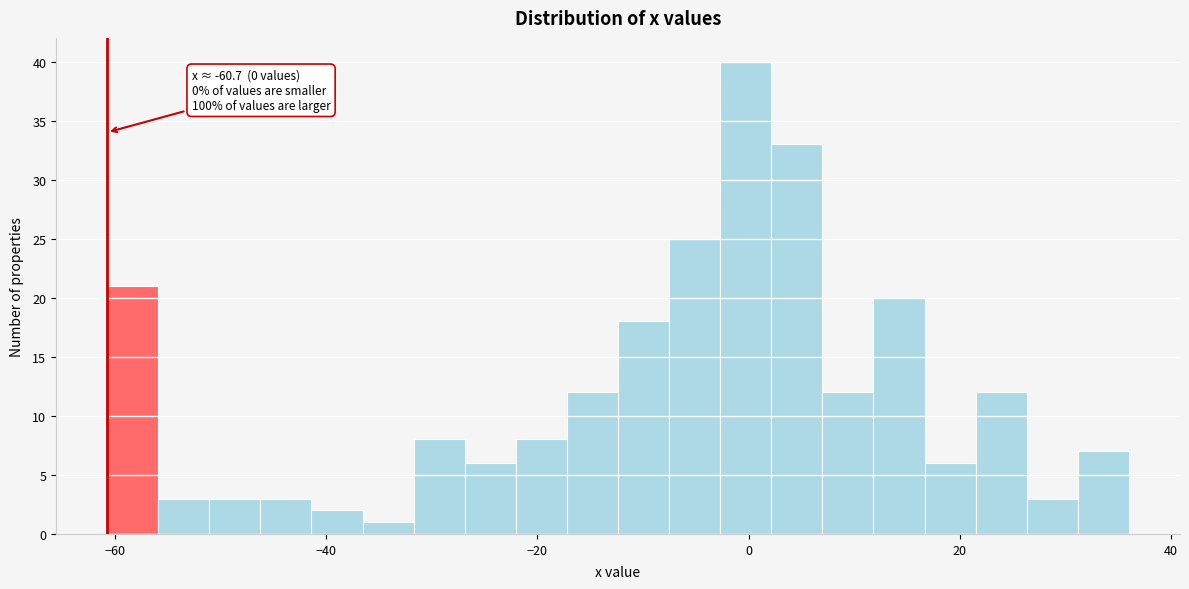

Read against the x-axis, roughly where is the centre of the tallest bar?

0